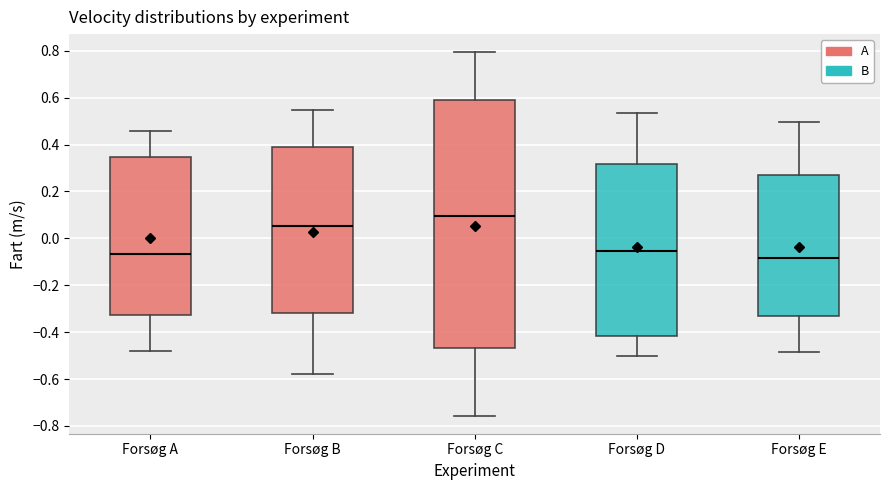

Which box is the tallest, from its lower edge to its upper edge?

Forsøg C